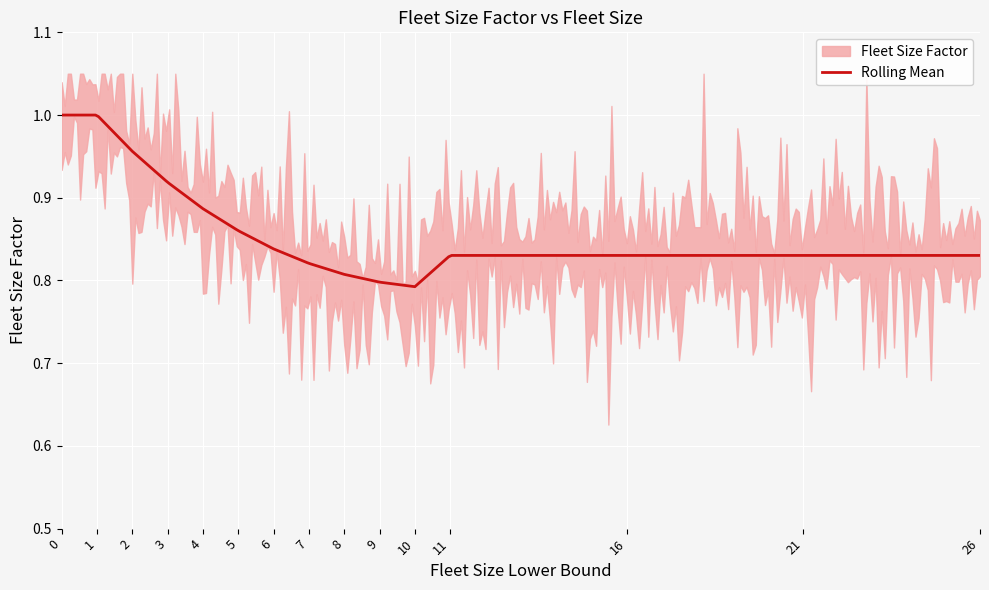

Rank the categories by value from highest to lowest.

0, 1, 2, 3, 4, 5, 6, 11, 16, 21, 26, 7, 8, 9, 10